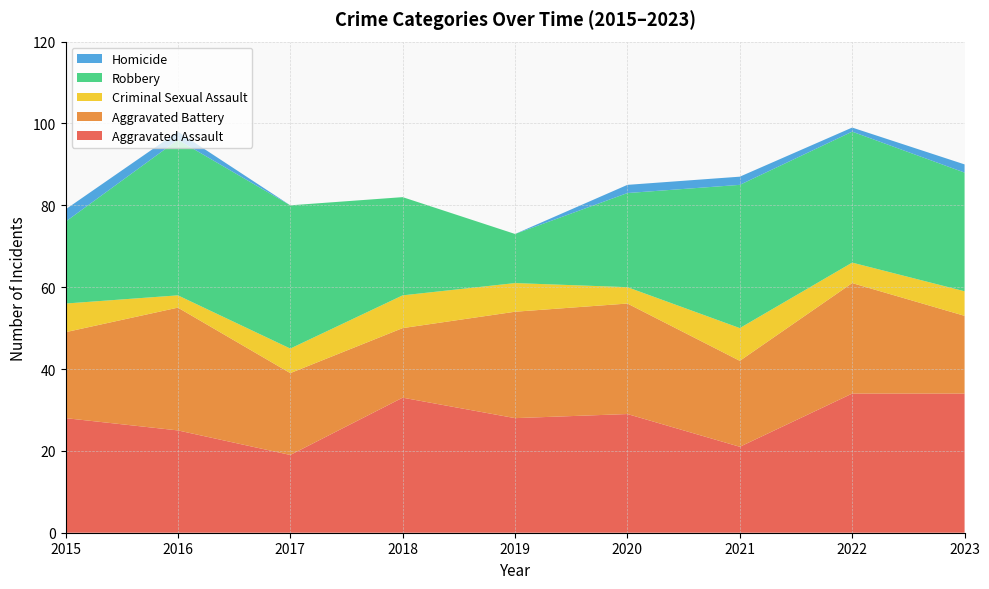

Reading right to left, transcribe all the data shown in this chart.

Aggravated Assault: 34	34	21	29	28	33	19	25	28
Aggravated Battery: 19	27	21	27	26	17	20	30	21
Criminal Sexual Assault: 6	5	8	4	7	8	6	3	7
Robbery: 29	32	35	23	12	24	35	38	20
Homicide: 2	1	2	2	0	0	0	2	3